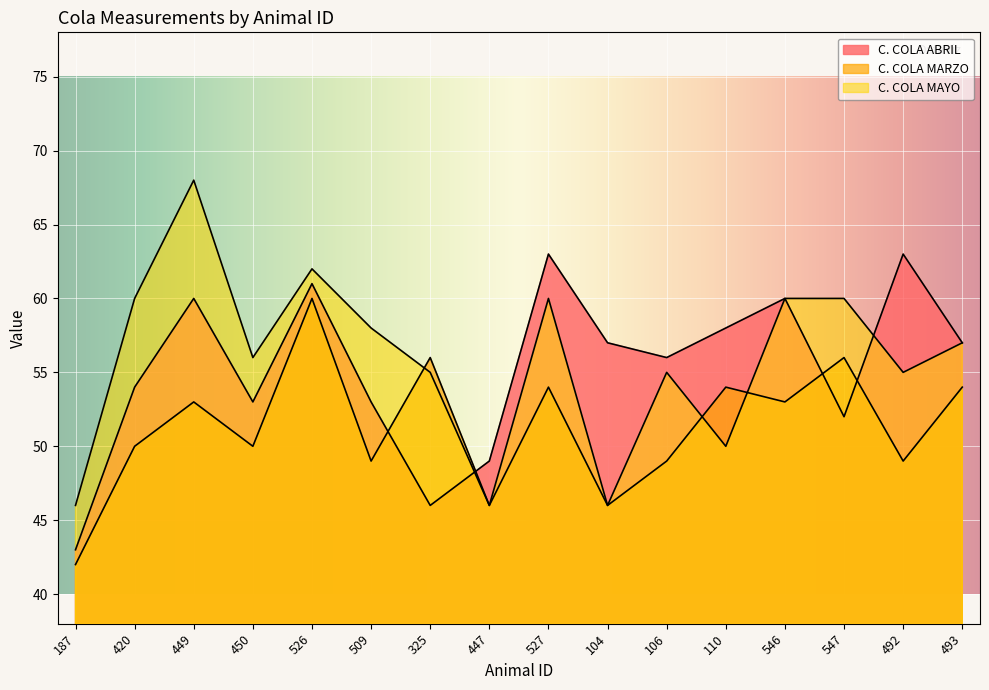

Read the C. COLA MAYO value at 325, to the nearest 10.

60